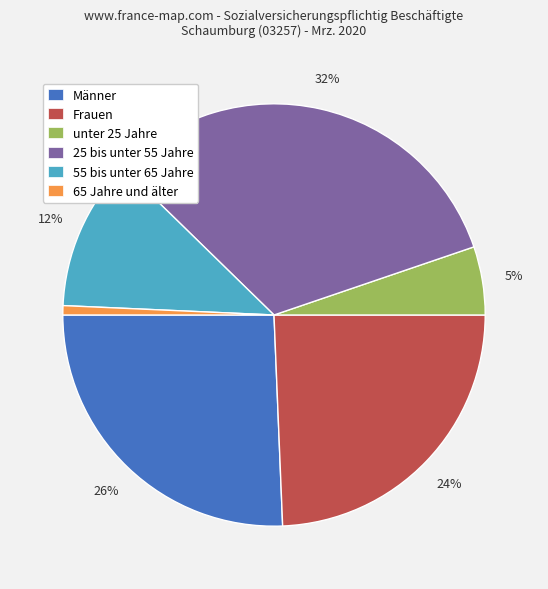

How many segments does this pie chart have?

6